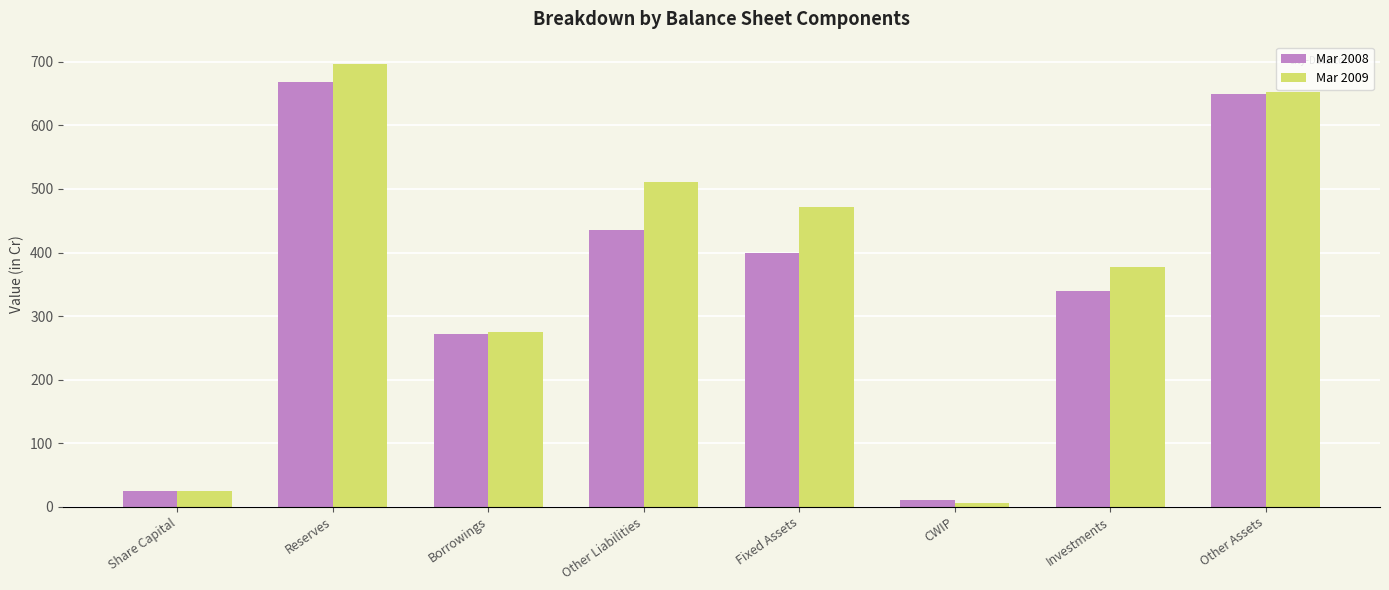

What is the maximum value for Mar 2008?

668